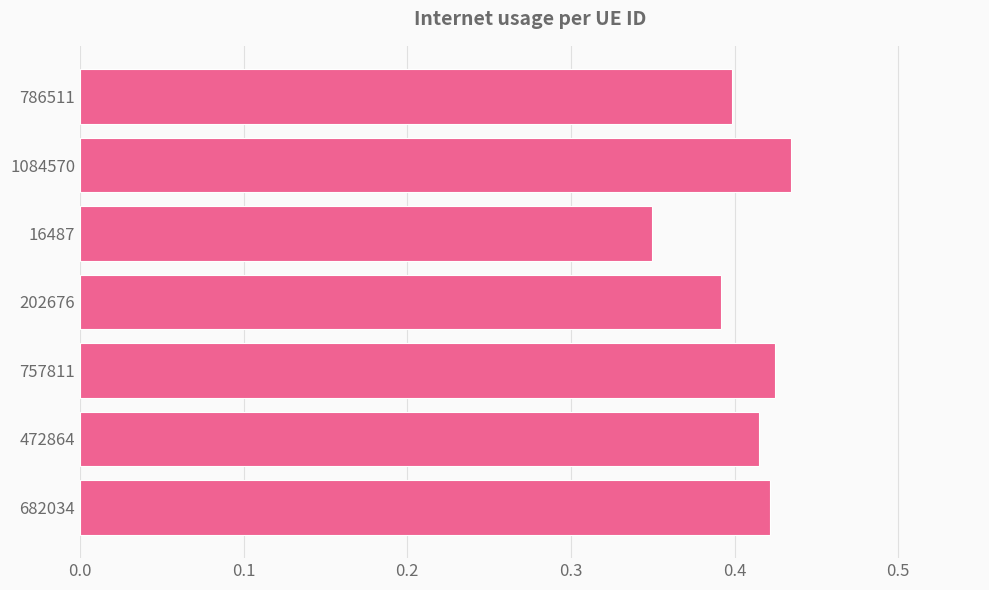

Which label corresponds to the largest value in the chart?

1084570